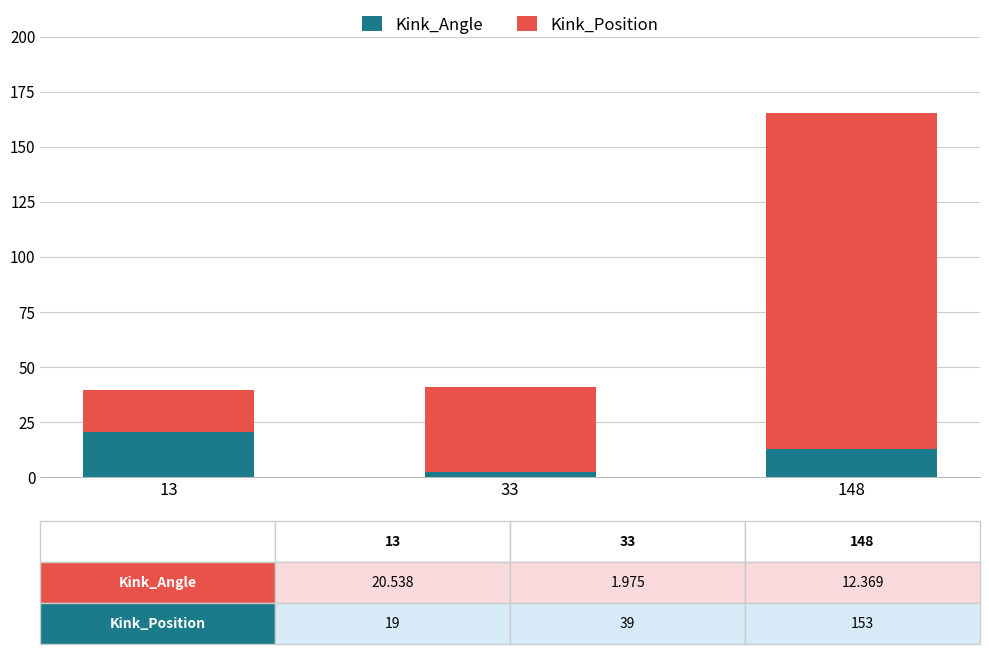

What is the sum of the Kink_Angle values at 33 and 148?

14.3